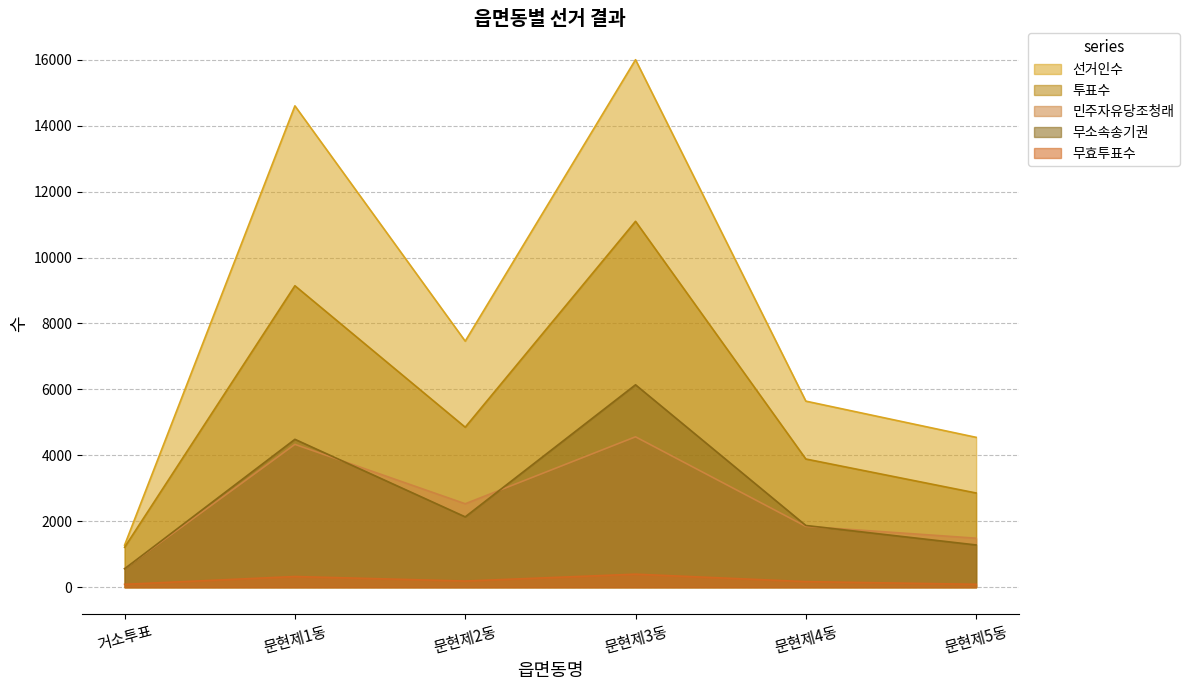

At which category is the sum across all series the highest?

문현제3동